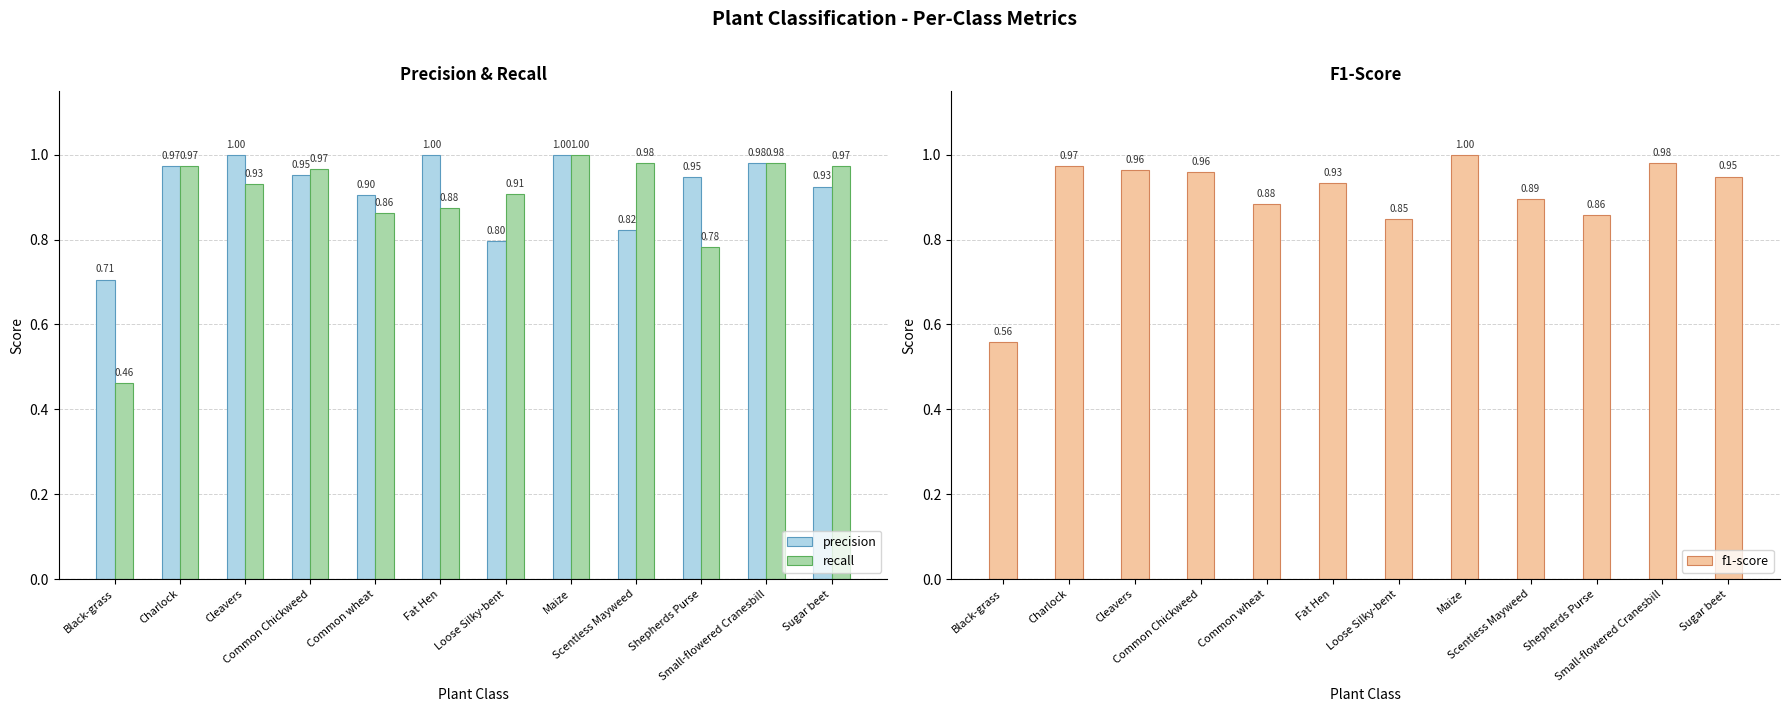

Count the number of data series in this chart.

3